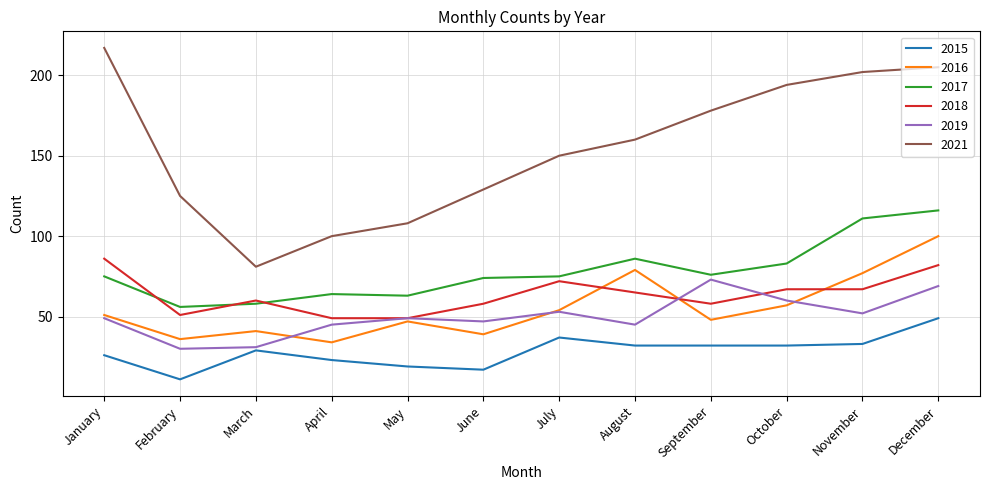

What is the approximate value of 2017 at May?

63